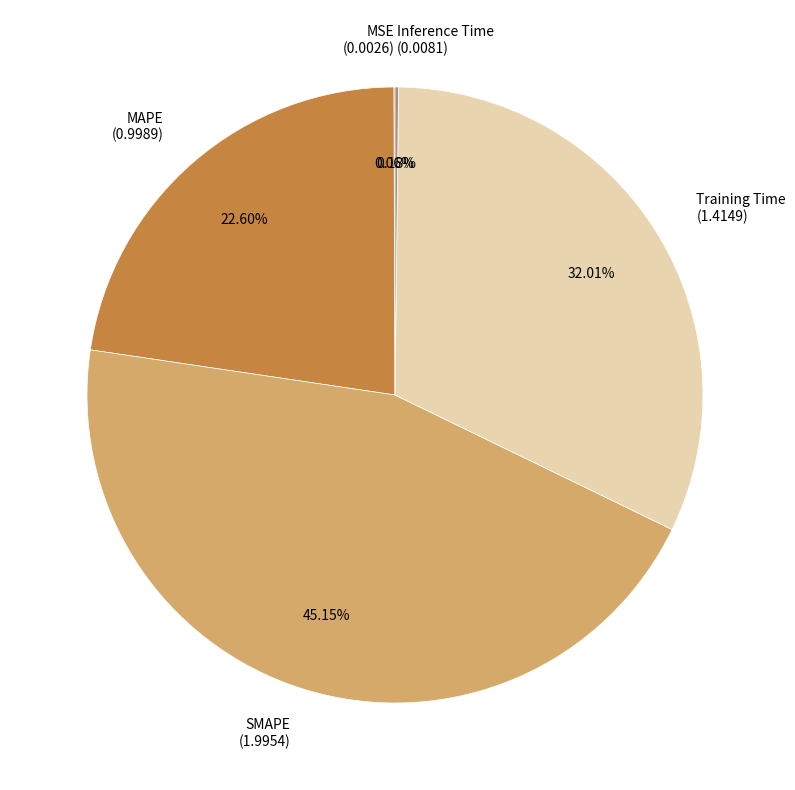

Is it true that SMAPE is 45% of the pie?

True